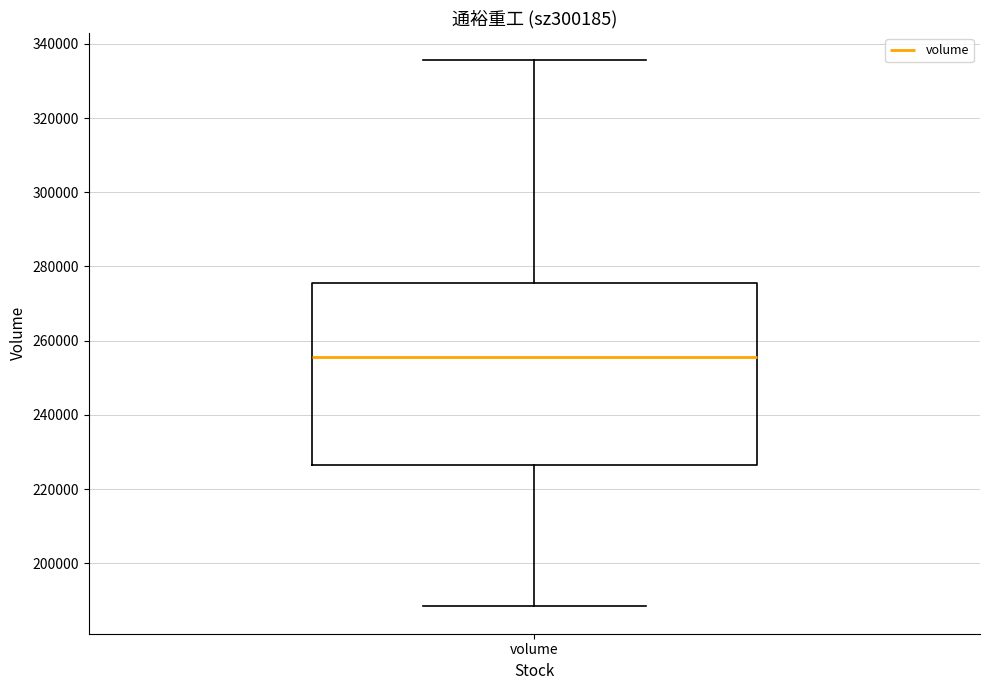

Where does the median line of the box for volume sit on the y-axis? The values are not printed on the chart, so give them approximately, as read against the axis.

256000